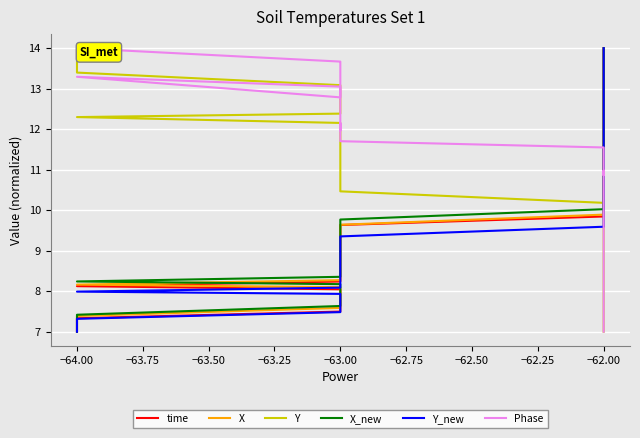

The value of Y at −64.00 is 5.1. True or false?

False